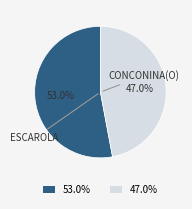

Is the sum of 47.0% and 53.0% greater than half?

Yes